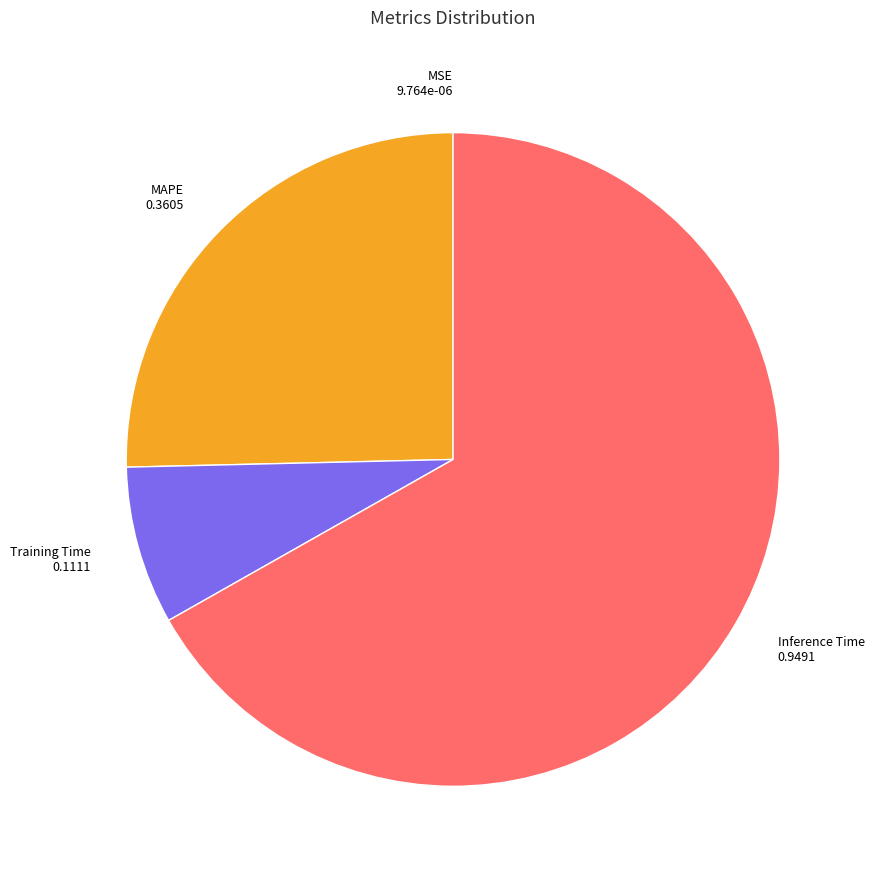

Is there a majority slice in this chart?

Yes